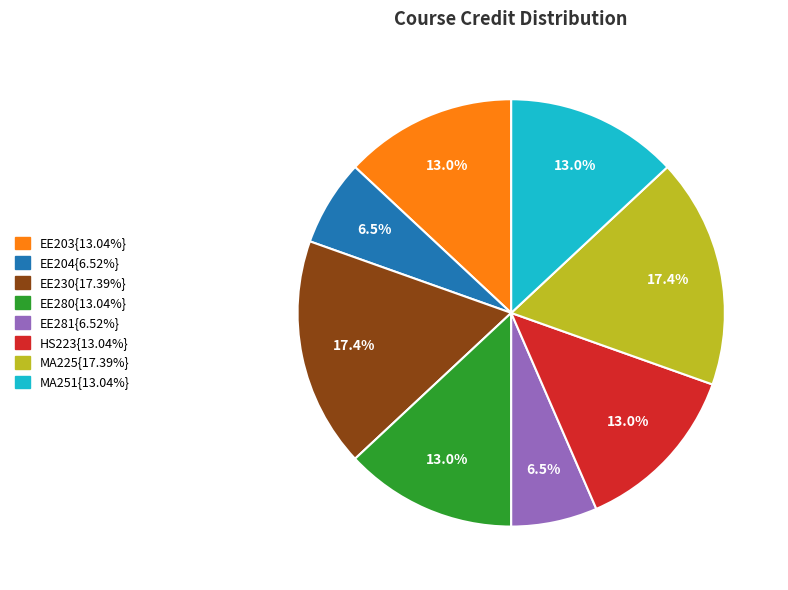

Does any single category account for the majority?

No